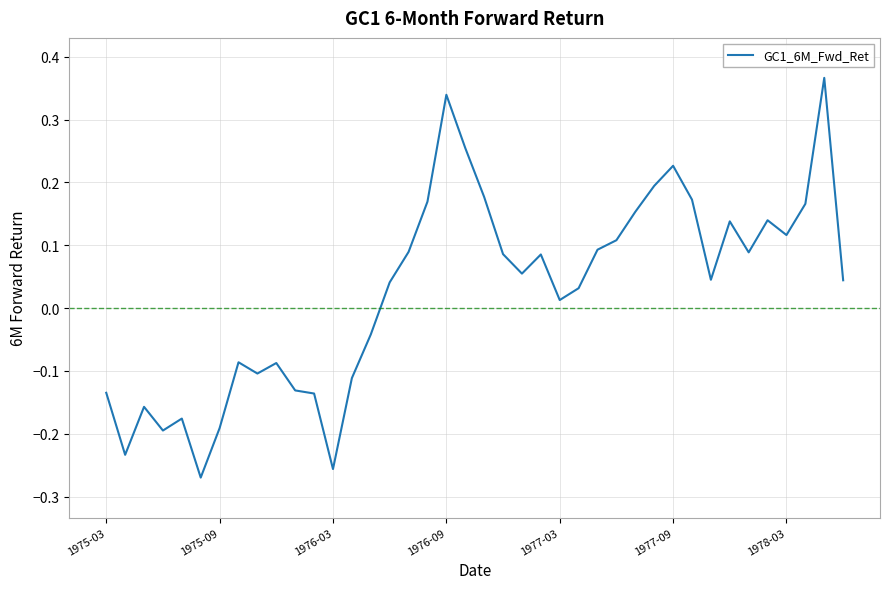

How many negative values are there?

15